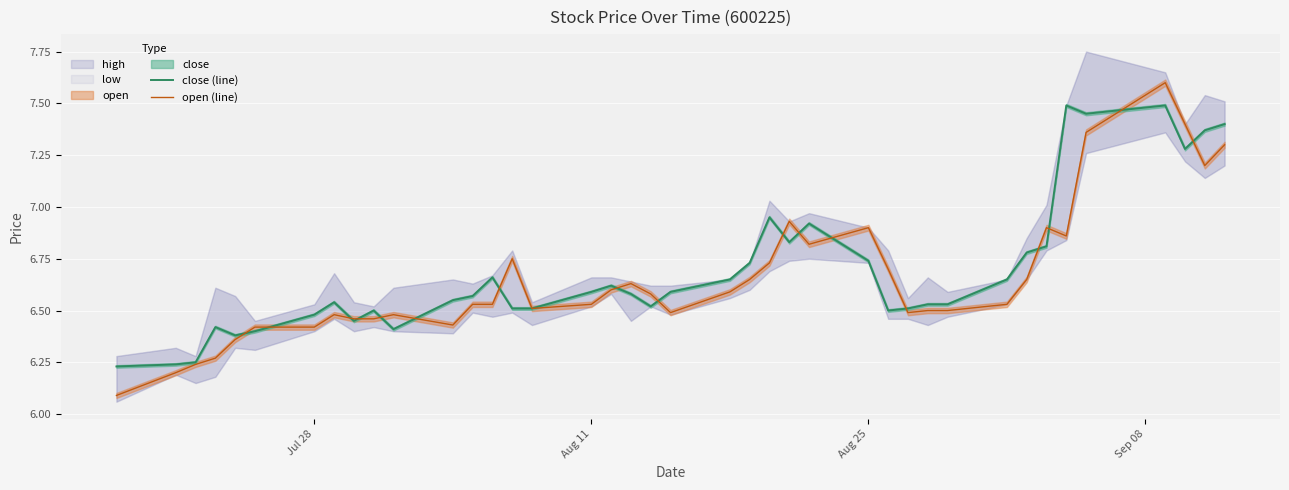

What is the minimum value for open (line)?

6.1